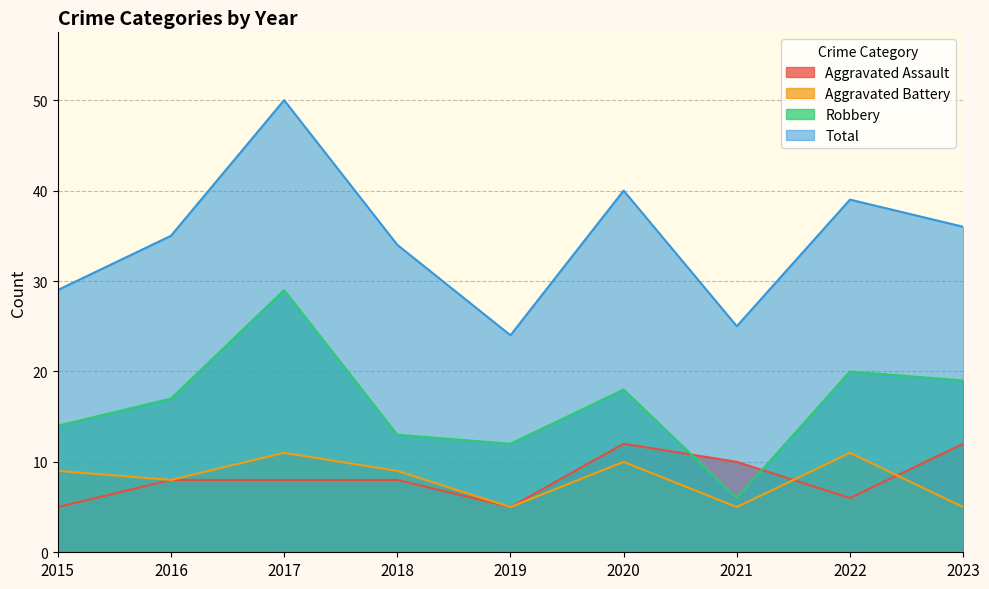

How many categories are shown in the chart?

9